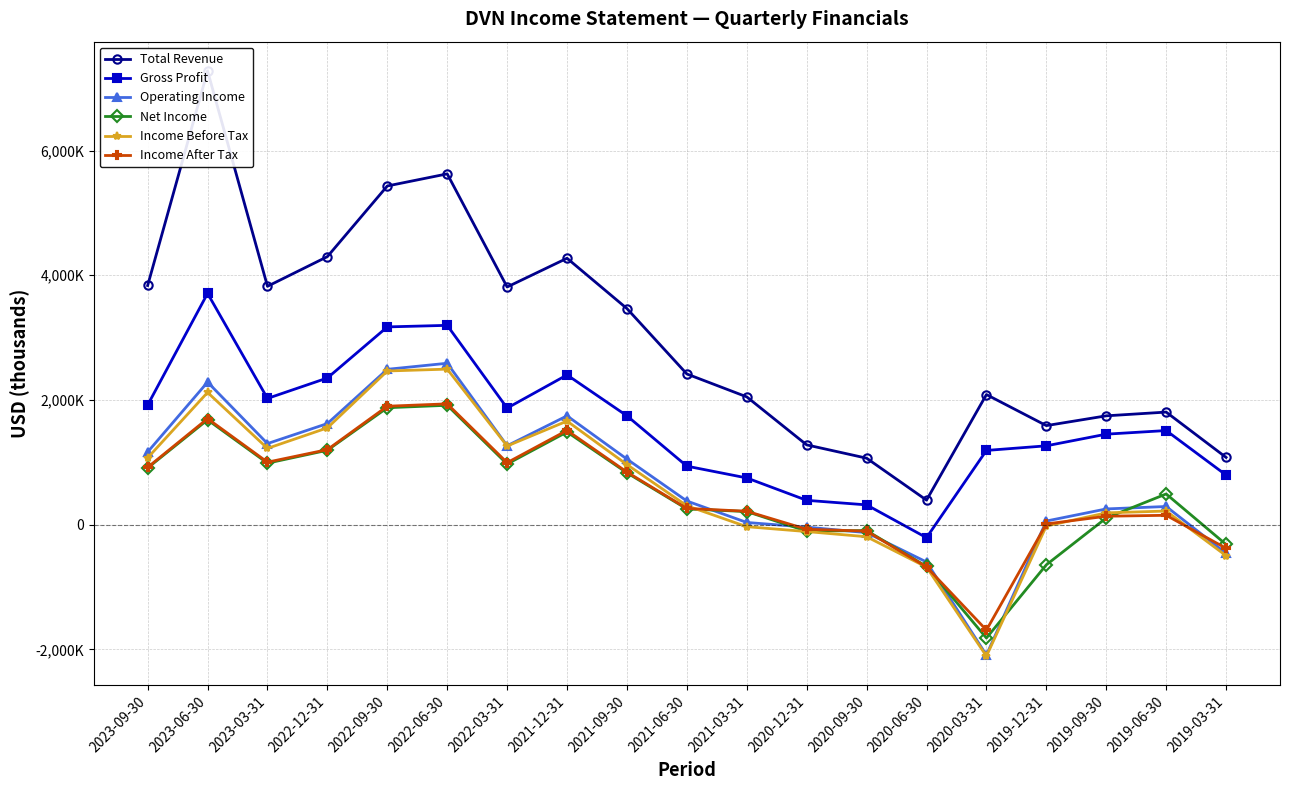

True or false: Income After Tax and Gross Profit cross at least once.

False